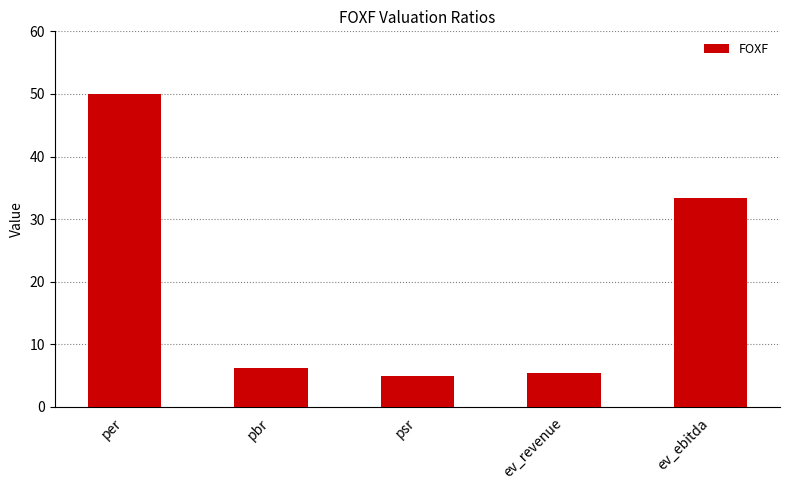

Is it true that the value at per is 68.2?

False